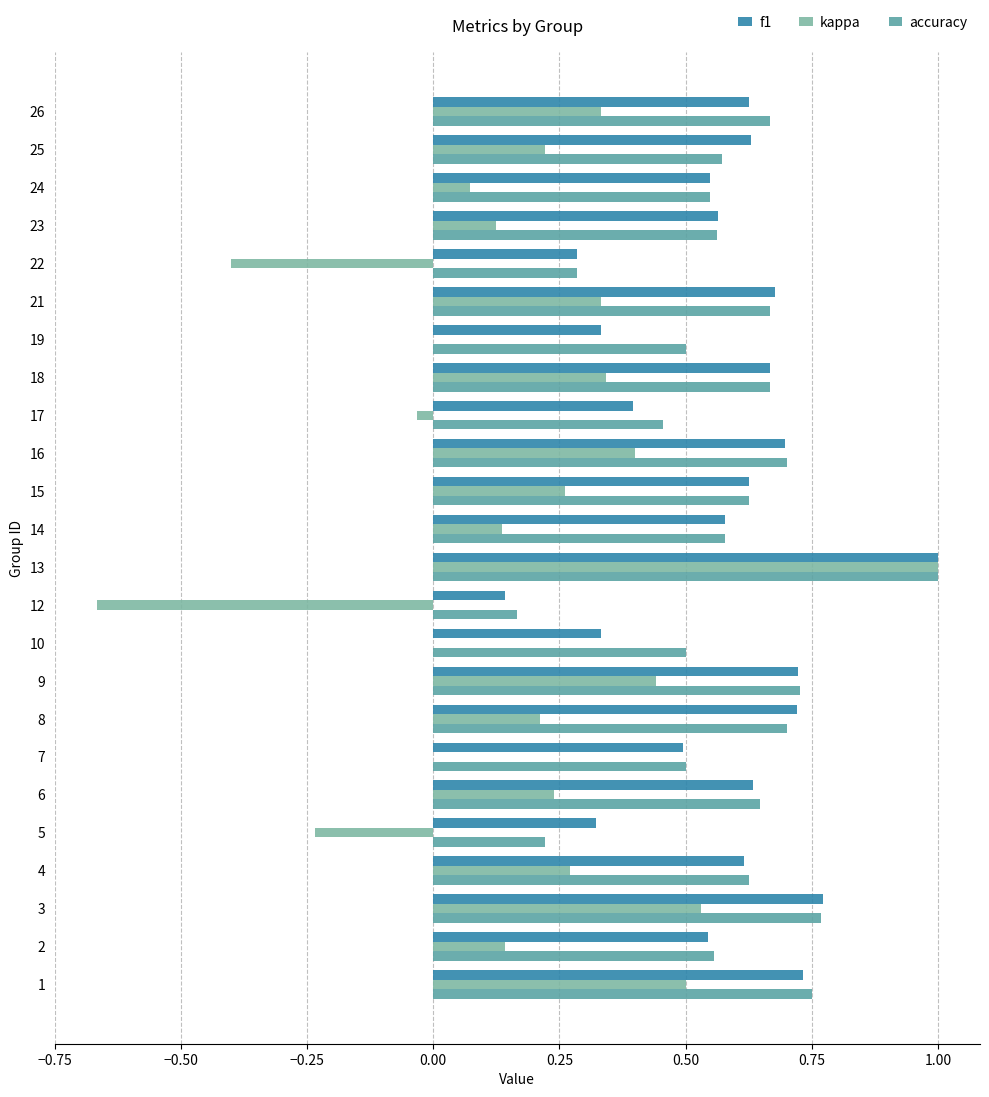

How many series are shown in this chart?

3